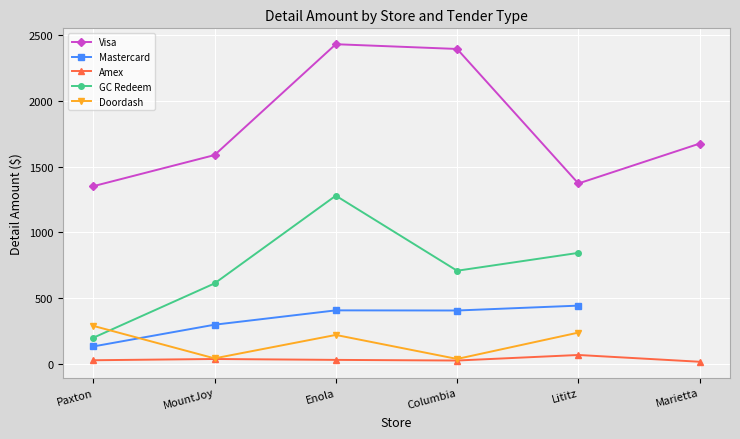

At which category does the chart reach its minimum across all series?

Marietta